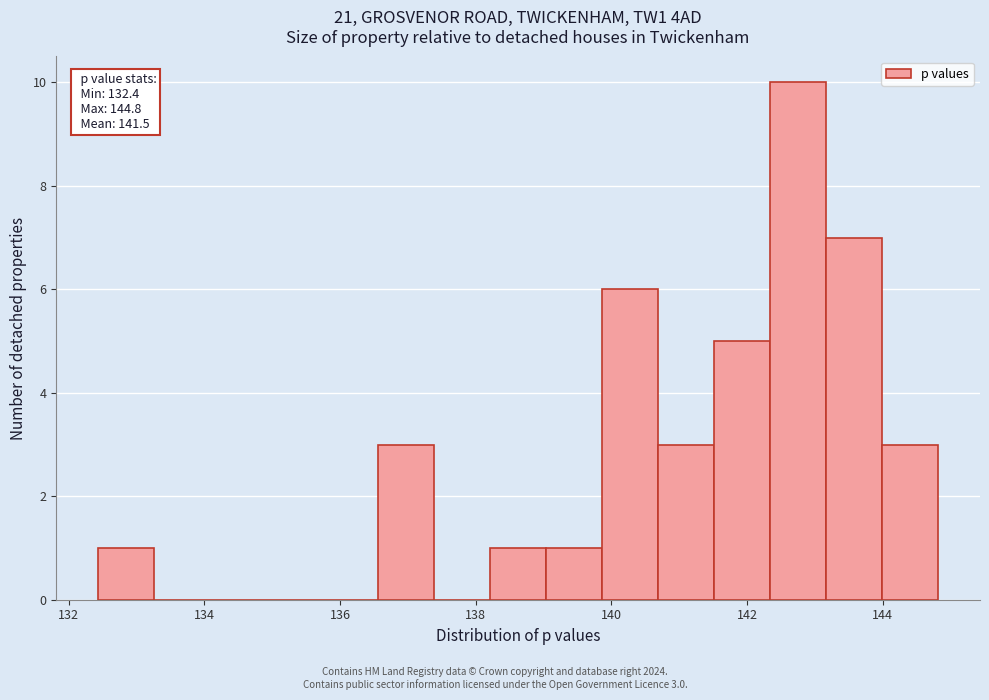

Which range on the x-axis has the tallest bar?

142.4 to 143.2